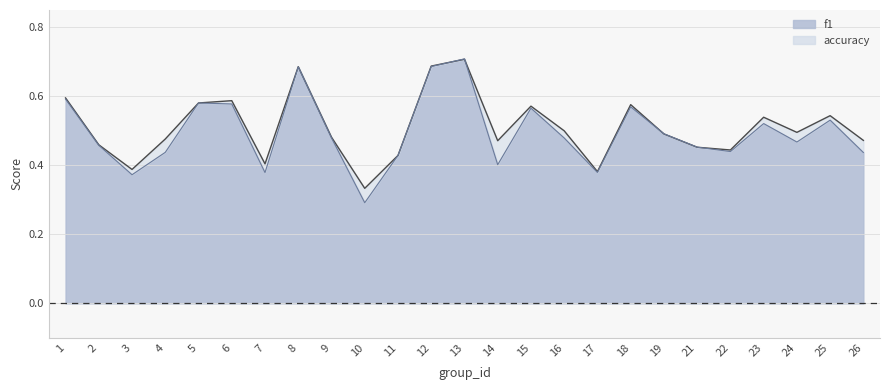

What is the average value of the f1 series?

0.5